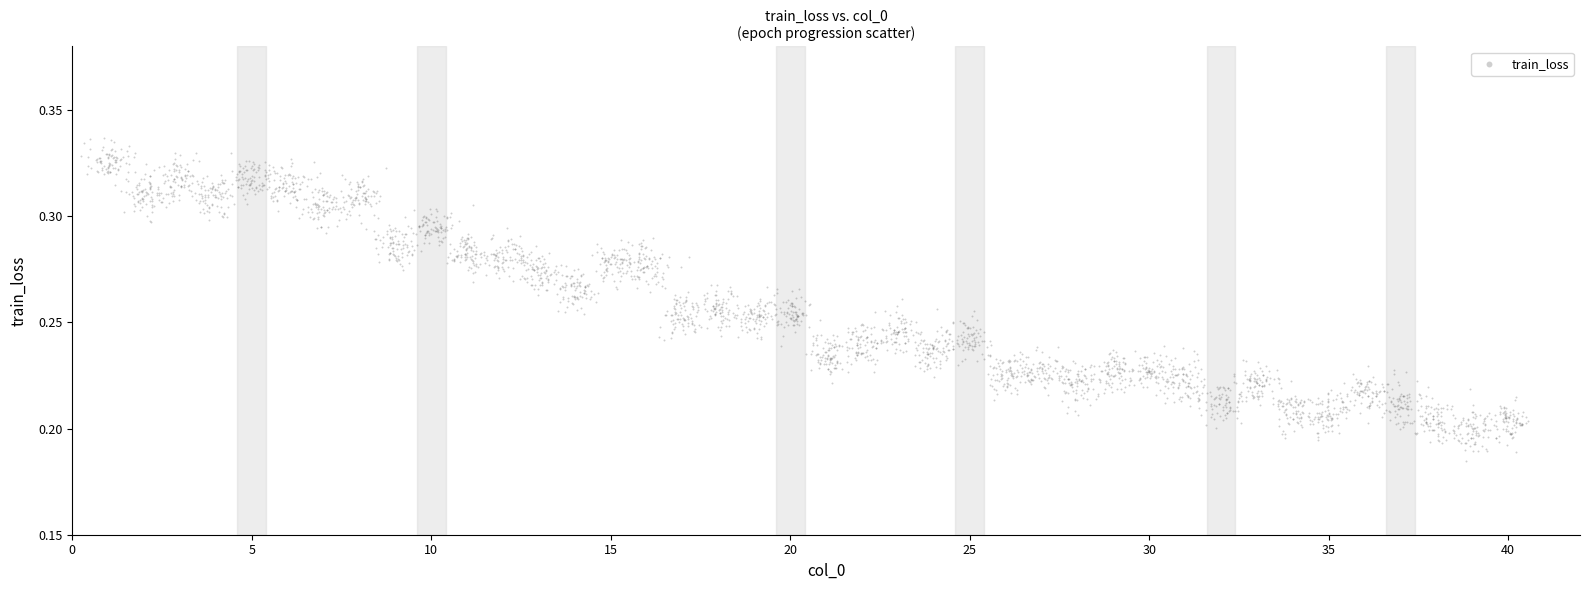

What is the range of X values (max minus min)?

40.3